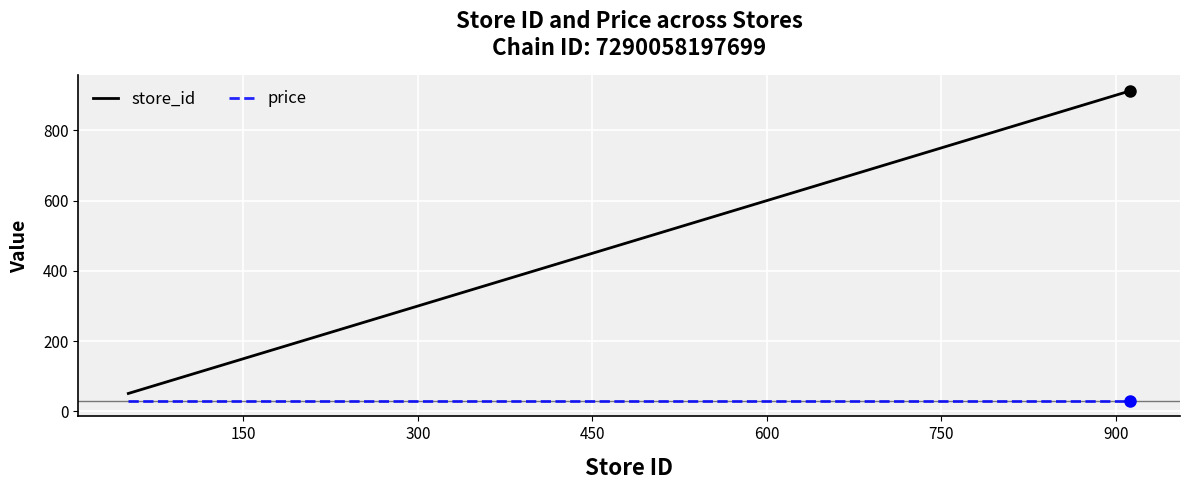

Which series has the largest total across all categories?

store_id